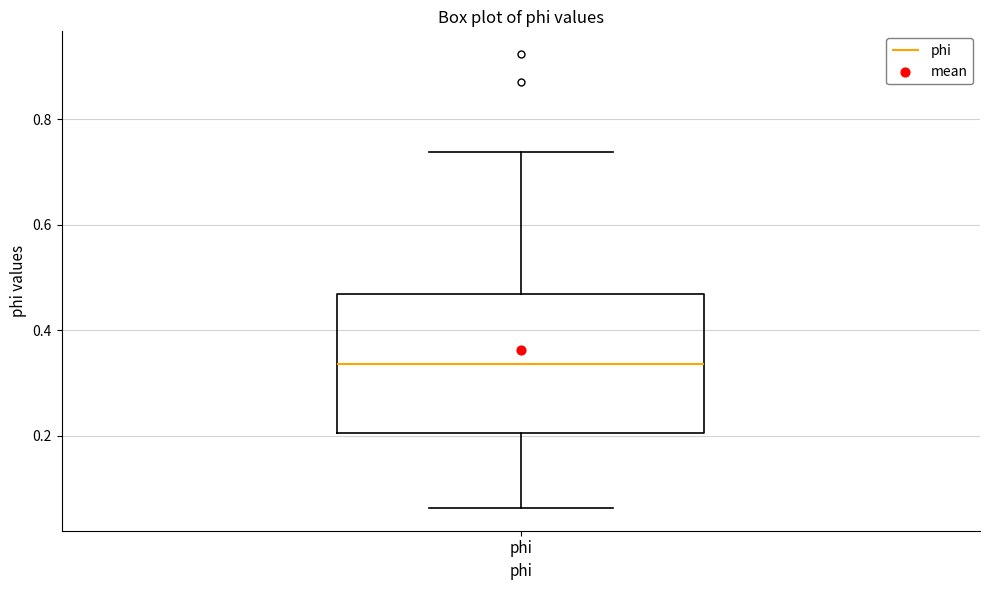

Where does the lower whisker of the box for phi end on the y-axis? The values are not printed on the chart, so give them approximately, as read against the axis.

0.06